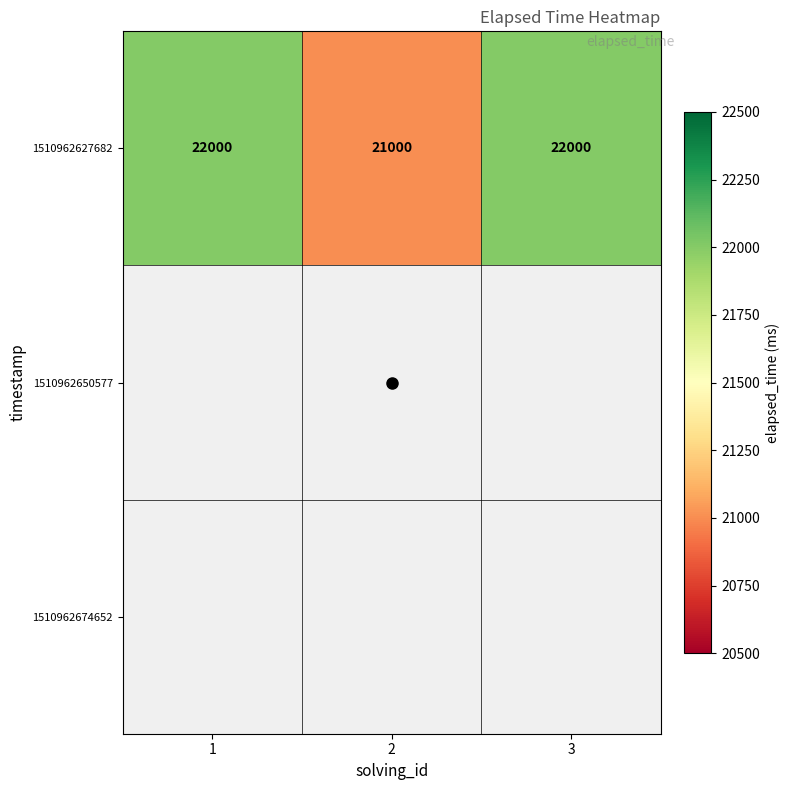

How many categories are shown in the chart?

3